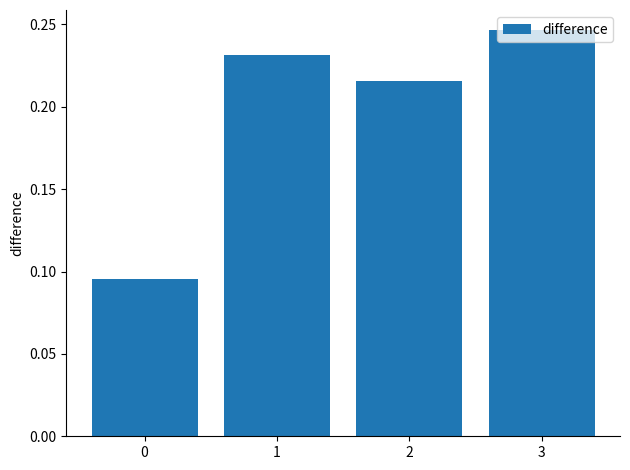

Between 3 and 1, which is larger?

3